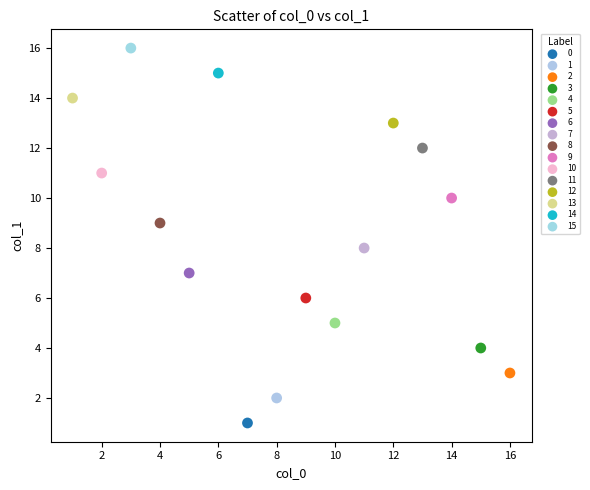

What are all the series names shown in the legend?

0, 1, 2, 3, 4, 5, 6, 7, 8, 9, 10, 11, 12, 13, 14, 15